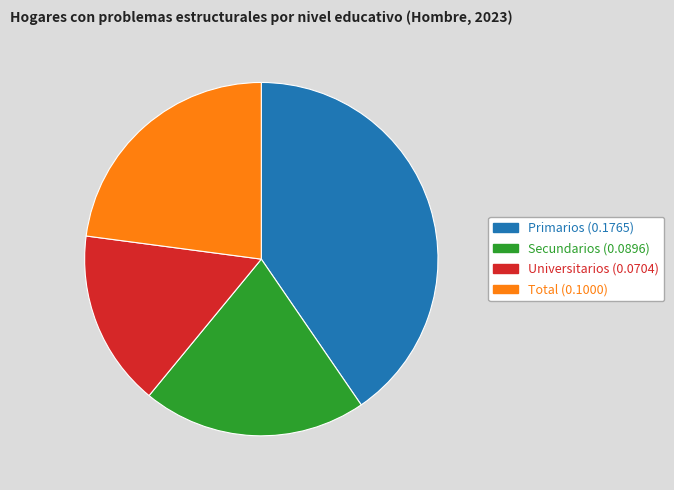

Does Universitarios represent more than half of the total?

No